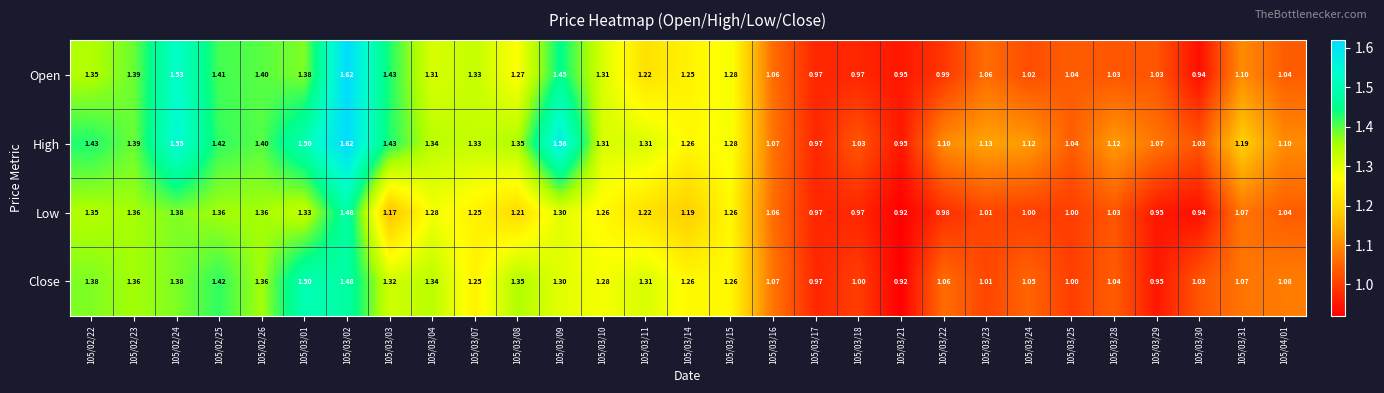

What is the difference between the highest and lowest values at 105/03/07?

0.1